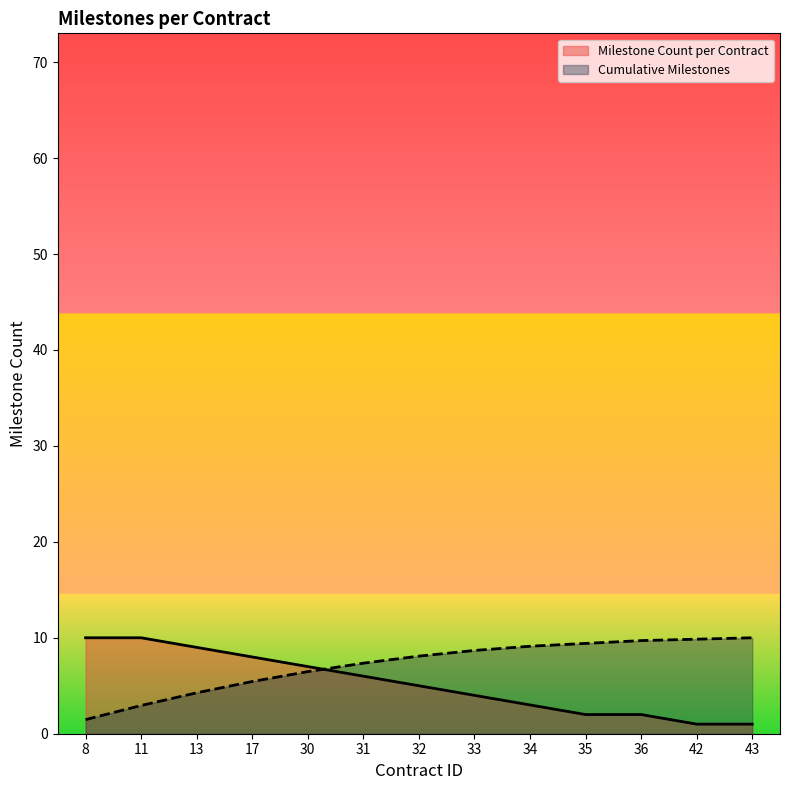

Reading left to right, transcribe all the data shown in this chart.

Milestone Count per Contract: 10.0	10.0	9.0	8.0	7.0	6.0	5.0	4.0	3.0	2.0	2.0	1.0	1.0
Cumulative Milestones: 1.5	2.9	4.3	5.4	6.5	7.4	8.1	8.7	9.1	9.4	9.7	9.9	10.0